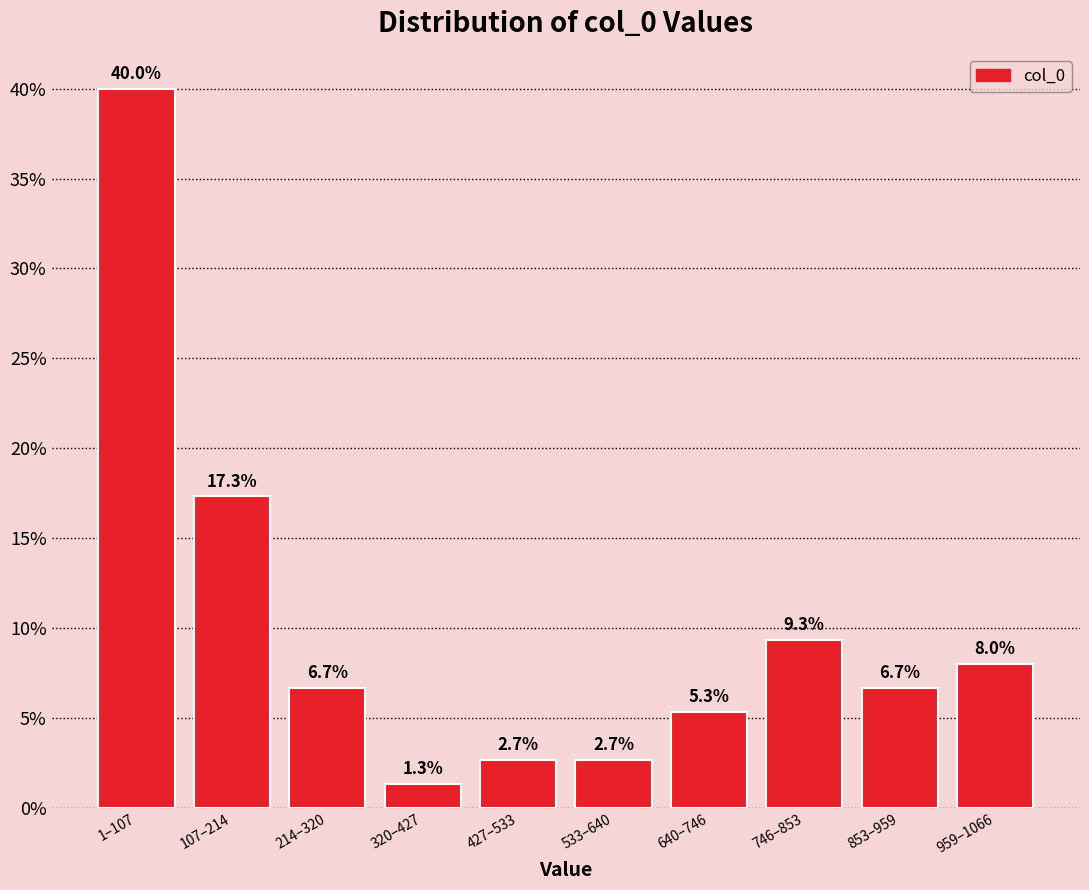

Reading left to right, extract all data points from this chart.

1–107=40.0	107–214=17.3	214–320=6.7	320–427=1.3	427–533=2.7	533–640=2.7	640–746=5.3	746–853=9.3	853–959=6.7	959–1066=8.0